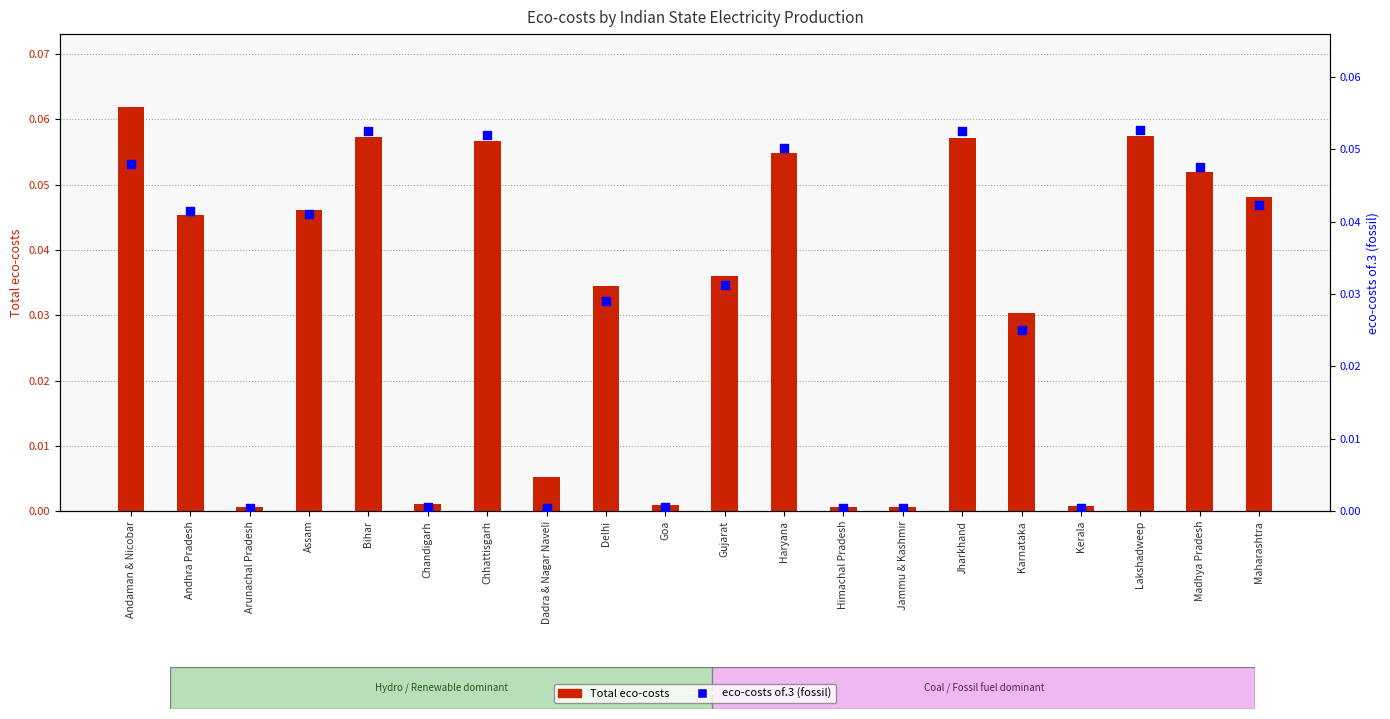

What are all the series names shown in the legend?

Total eco-costs, eco-costs of.3 (fossil)